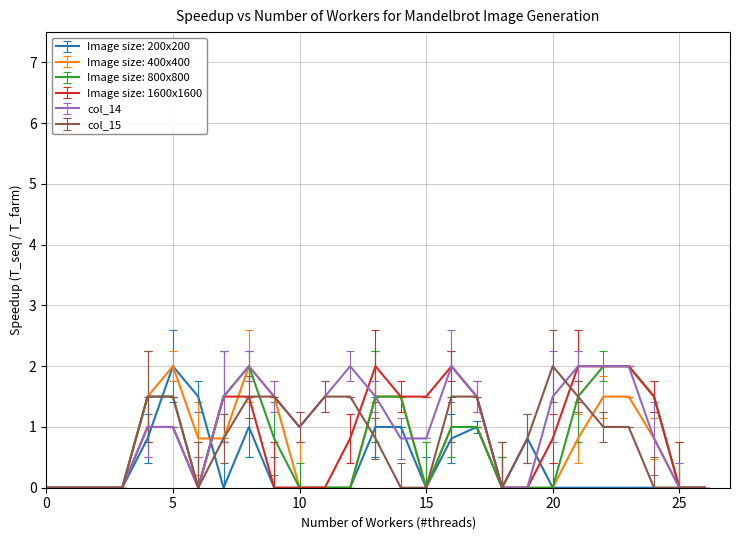

What are all the series names shown in the legend?

Image size: 200x200, Image size: 400x400, Image size: 800x800, Image size: 1600x1600, col_14, col_15